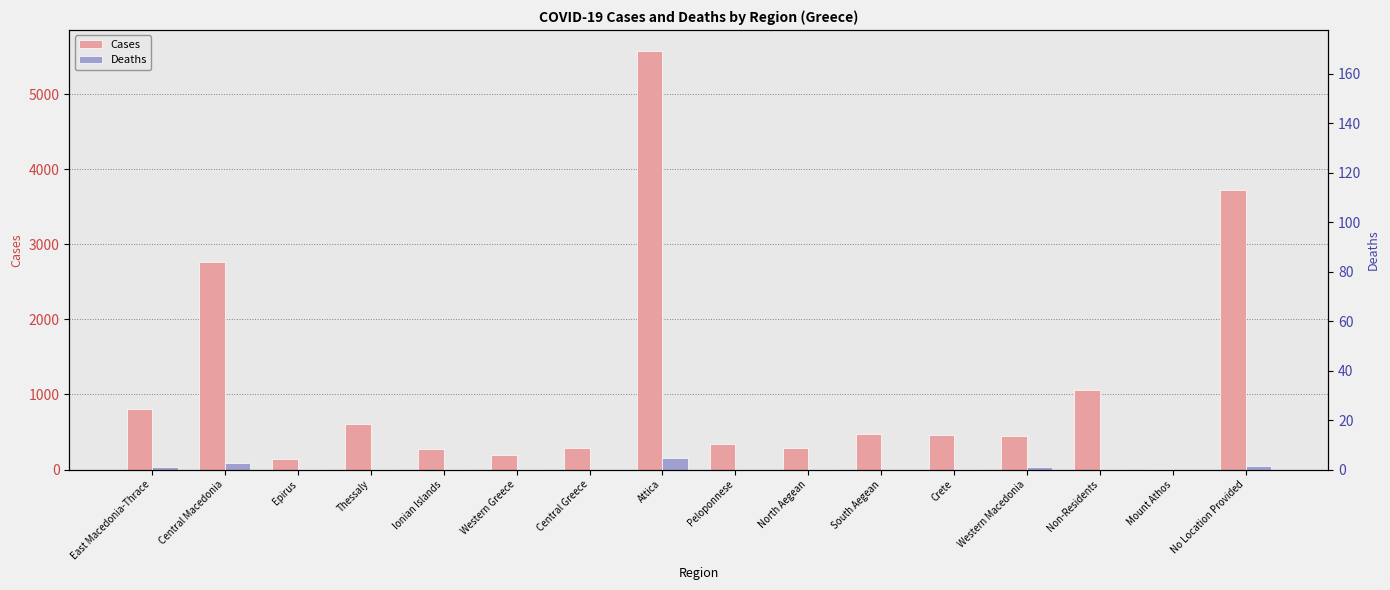

What are all the series names shown in the legend?

Cases, Deaths